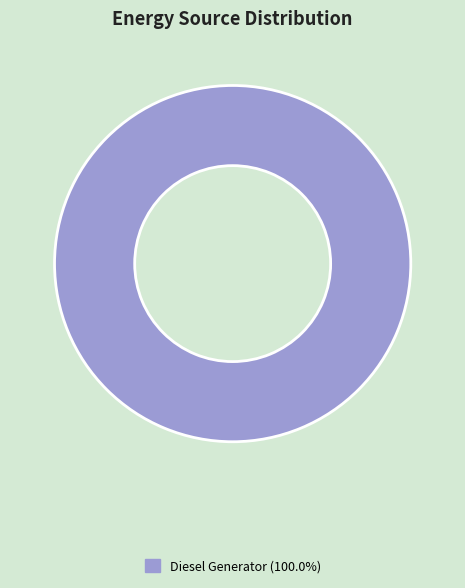

Does Diesel Generator (100.0%) account for over 50% of the chart?

Yes